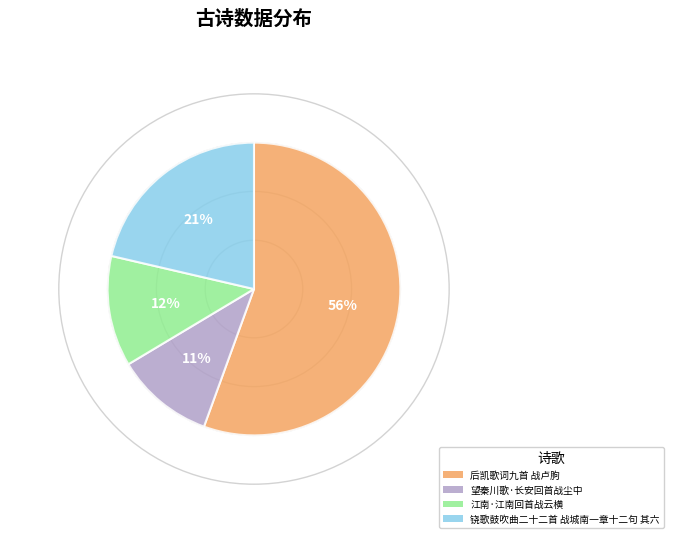

What percentage is the 后凯歌词九首 战卢胊 slice, to the nearest percent?

56%